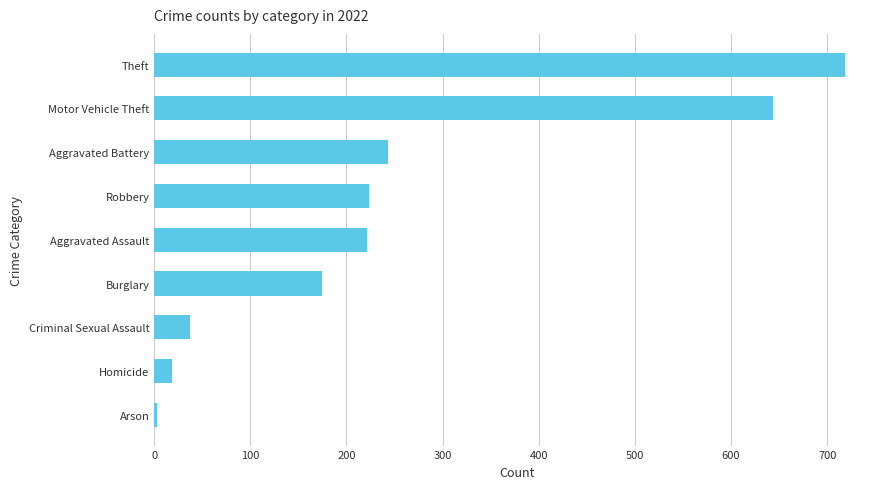

The value at Arson is 3. True or false?

True